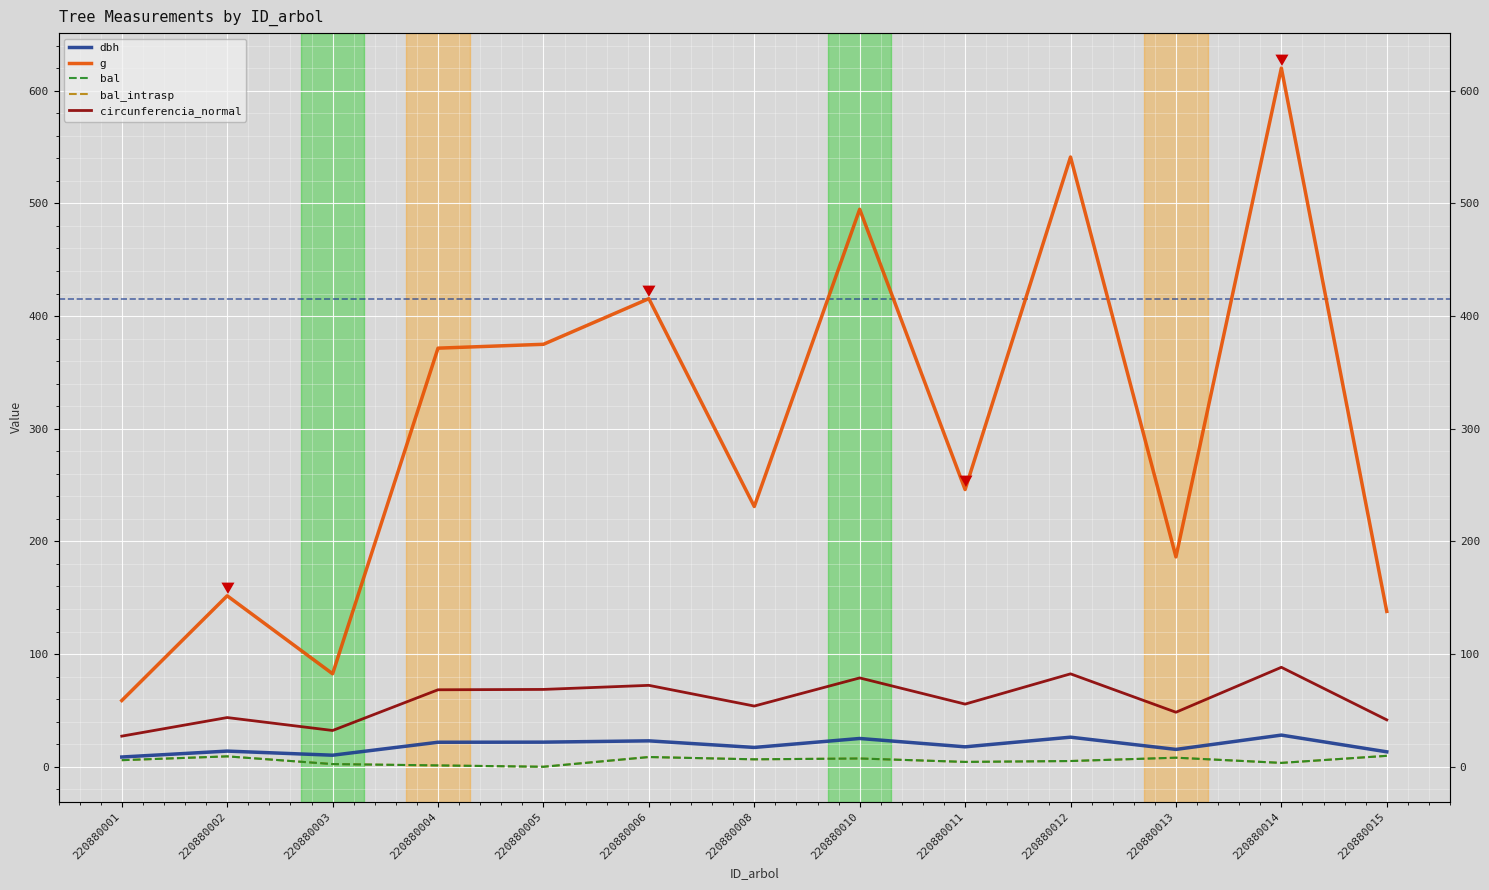

Where is g nearest to the value 339?

220880004